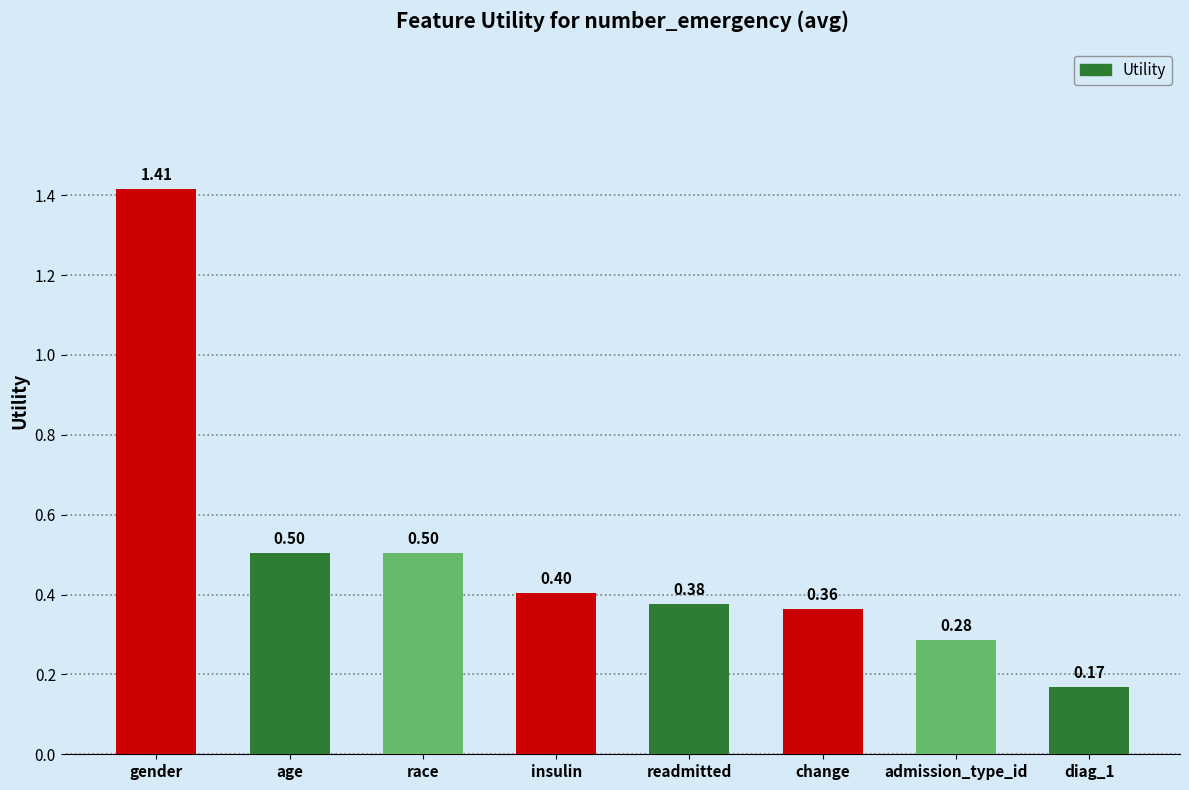

Which category has the highest value across all series?

gender